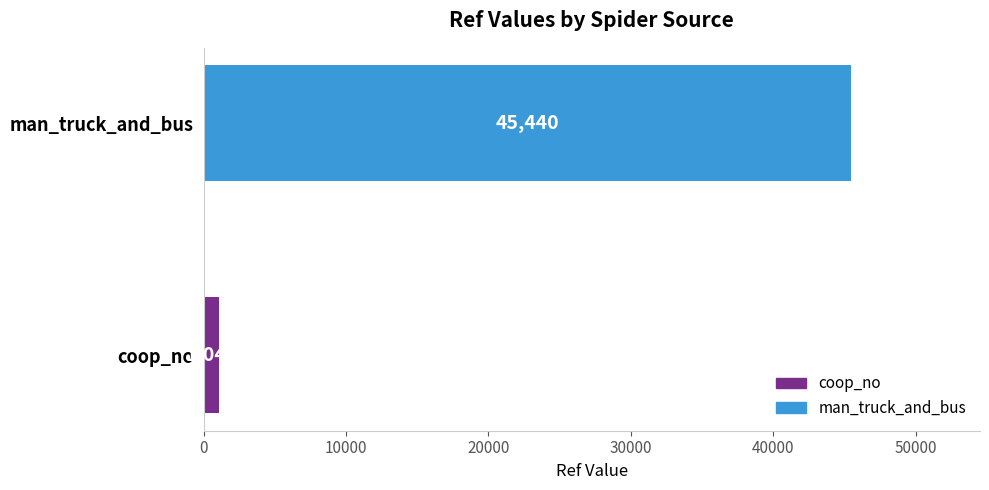

How many categories are shown in the chart?

2